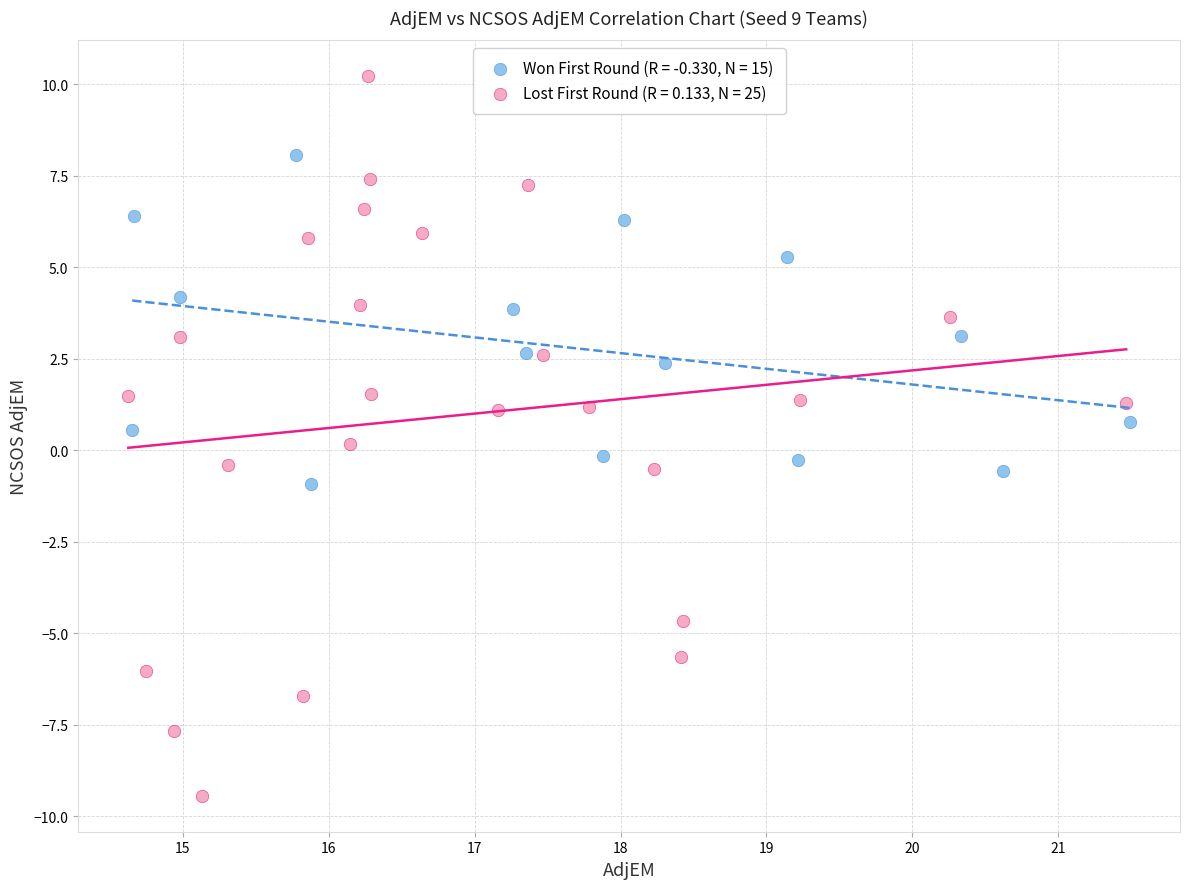

Which series has the widest spread of Y values?

Lost First Round (R = 0.133, N = 25)